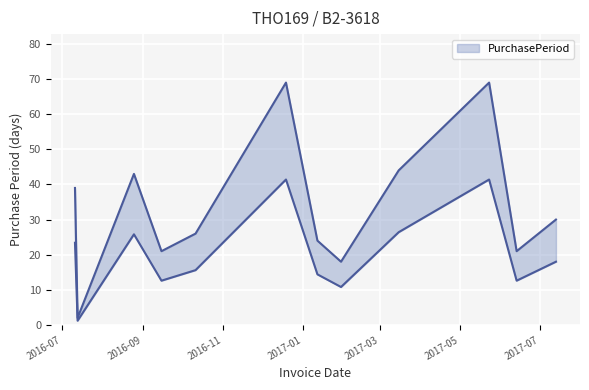

What value does the data have at 2016-10-11, to the nearest 10?

30